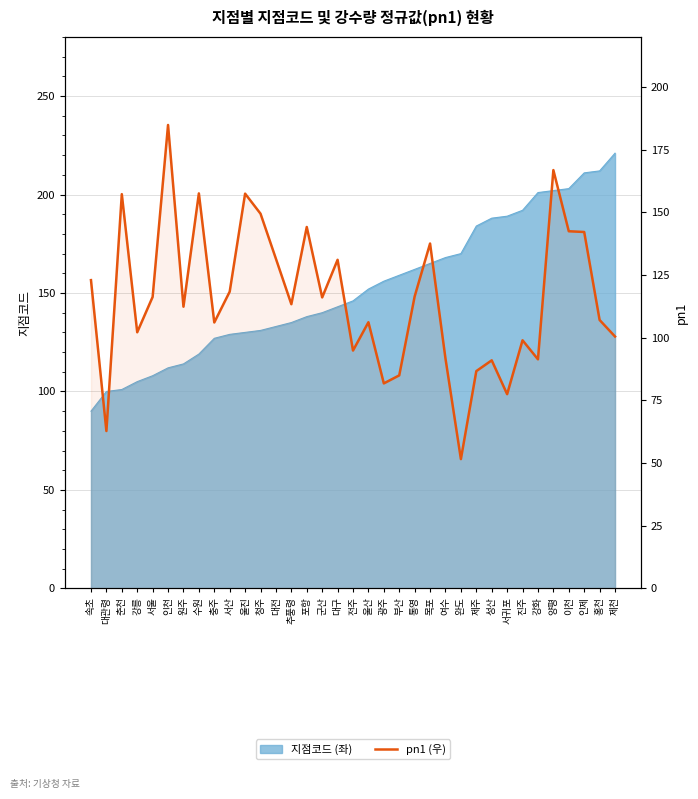

Which category has the highest value across all series?

인천